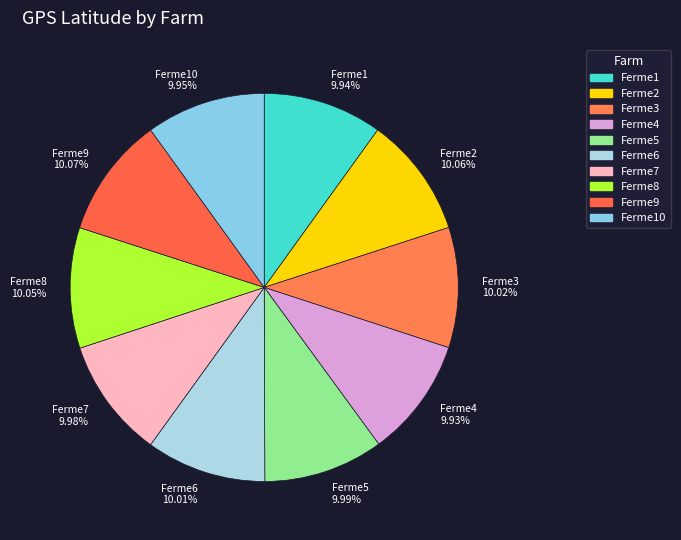

Does Ferme2 10.06% account for over 50% of the chart?

No